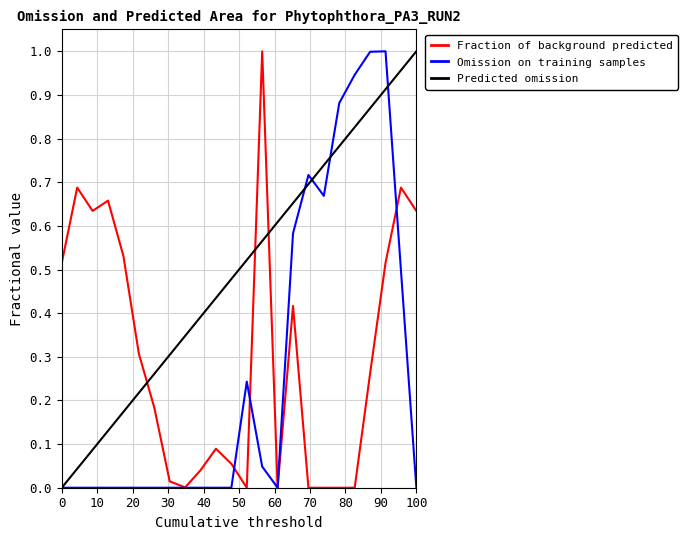

Which series has the largest total across all categories?

Predicted omission